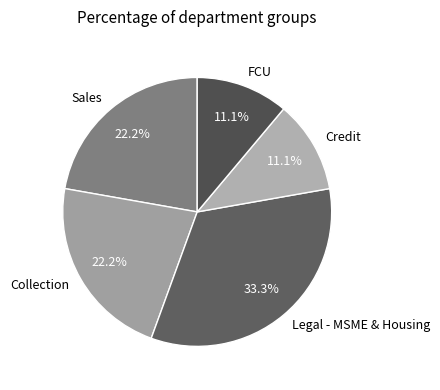

Count the number of slices in the pie.

5